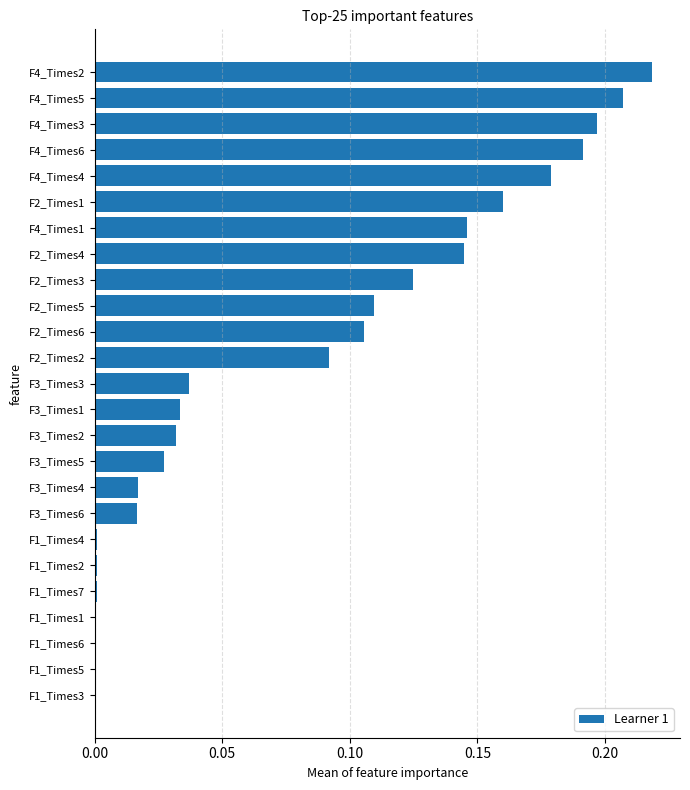

What is the sum of the values at F2_Times3 and F4_Times5?

0.3